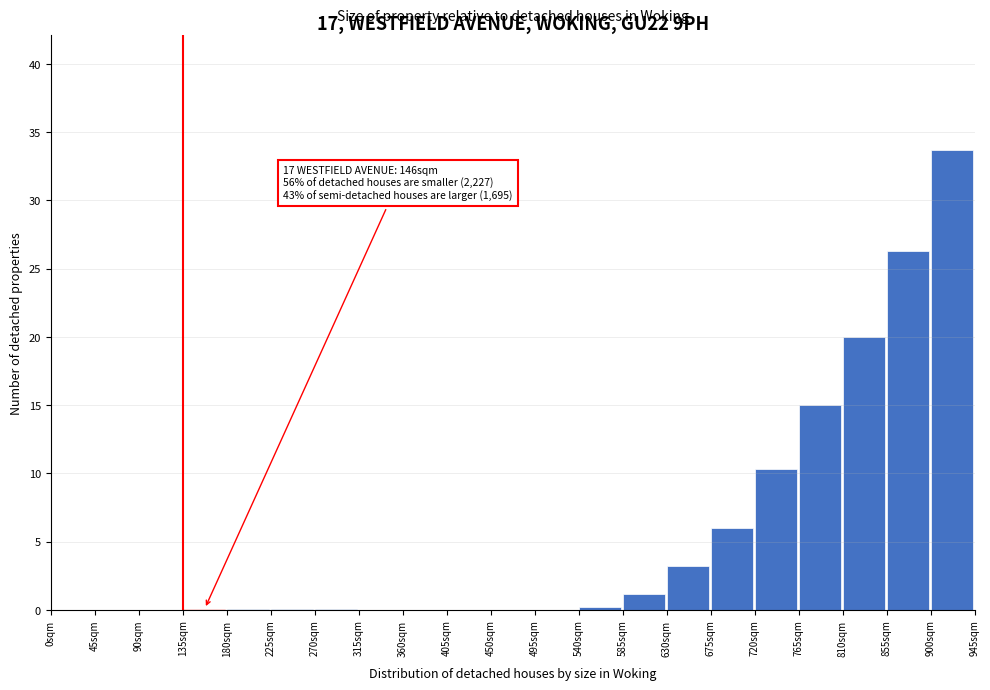

What is the sum of all values?

116.3